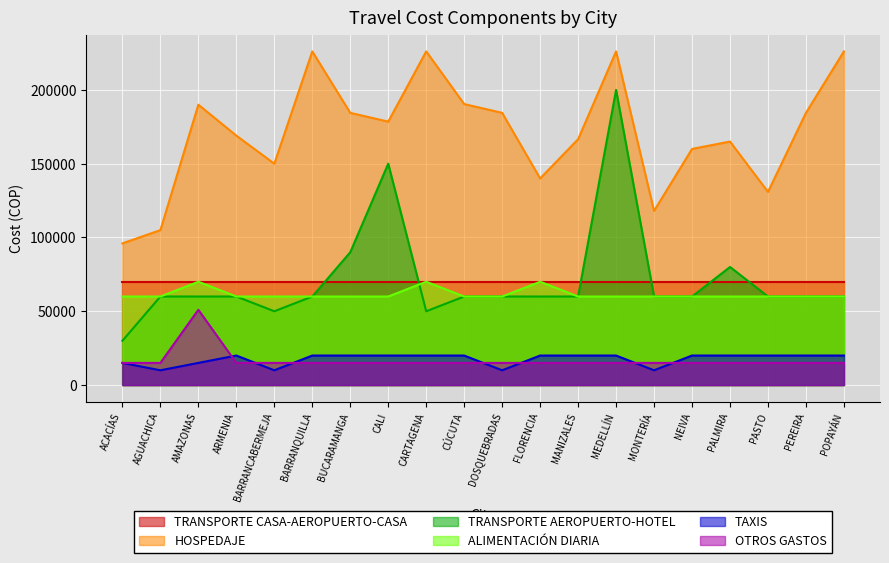

How many distinct data groups are displayed?

6